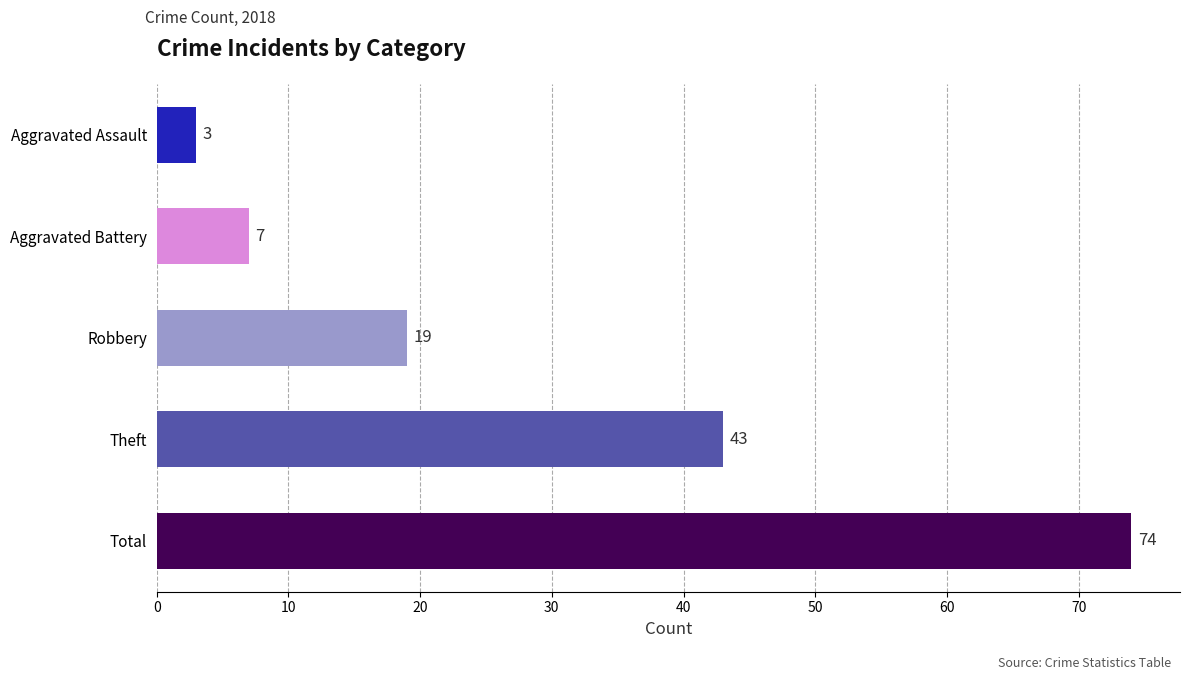

Are the bars horizontal?

Yes